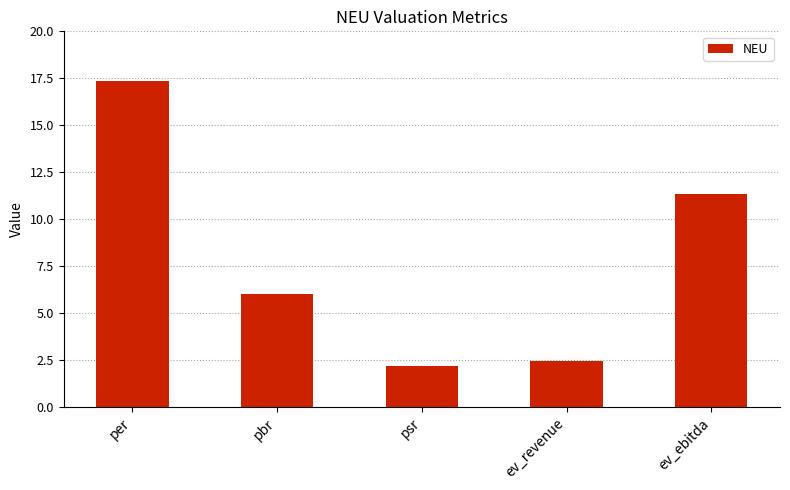

What is the label of the 5th bar from the left?

ev_ebitda